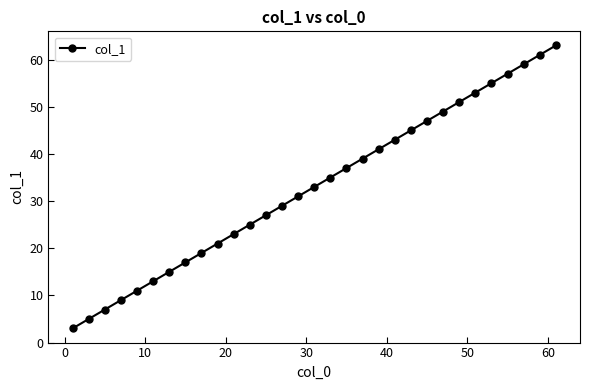

What is the sum of all values?

1023